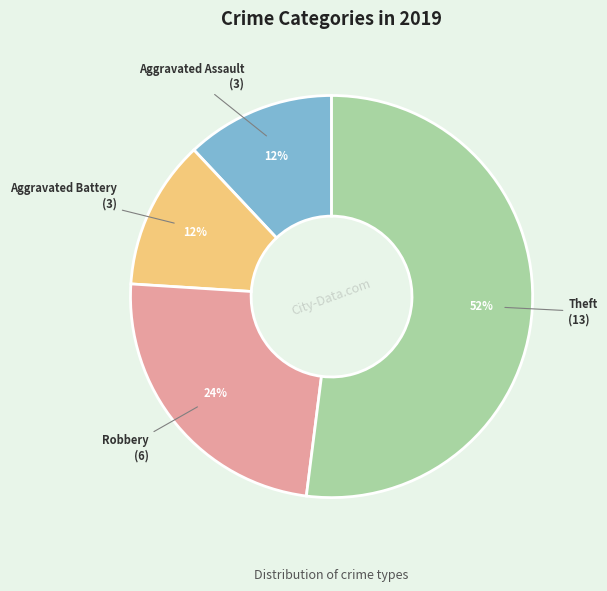

Is there any slice that represents more than half of the pie?

Yes